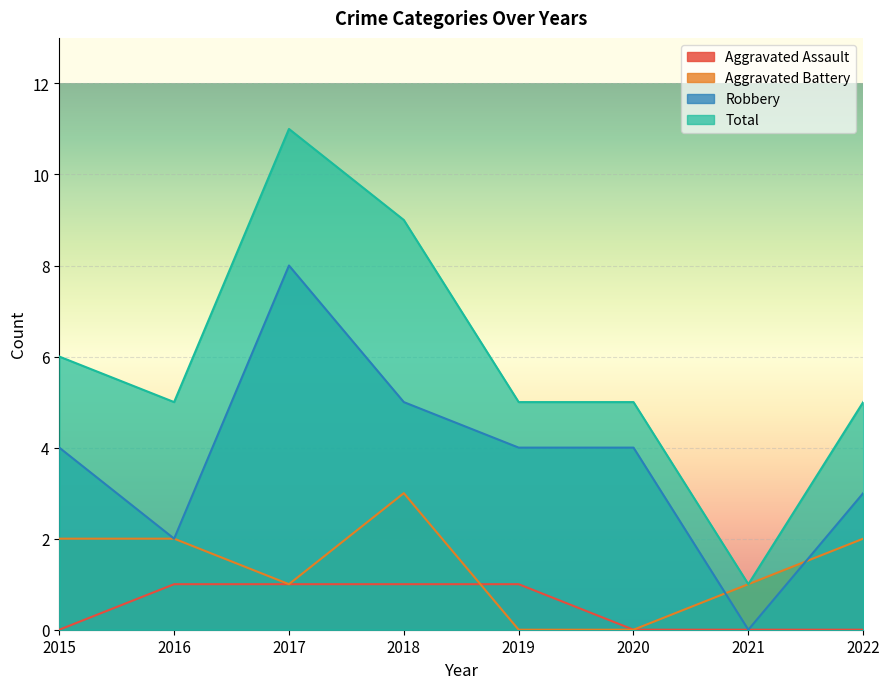

True or false: Total has more than 2 interior local peaks.

False